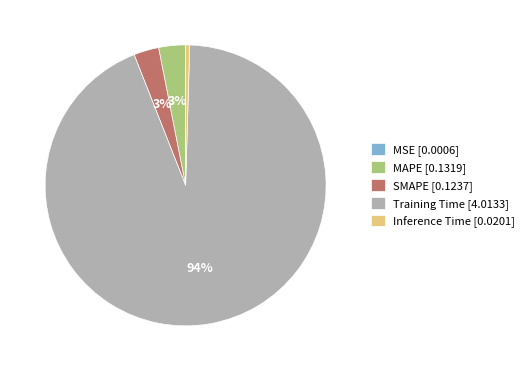

Is there a majority slice in this chart?

Yes